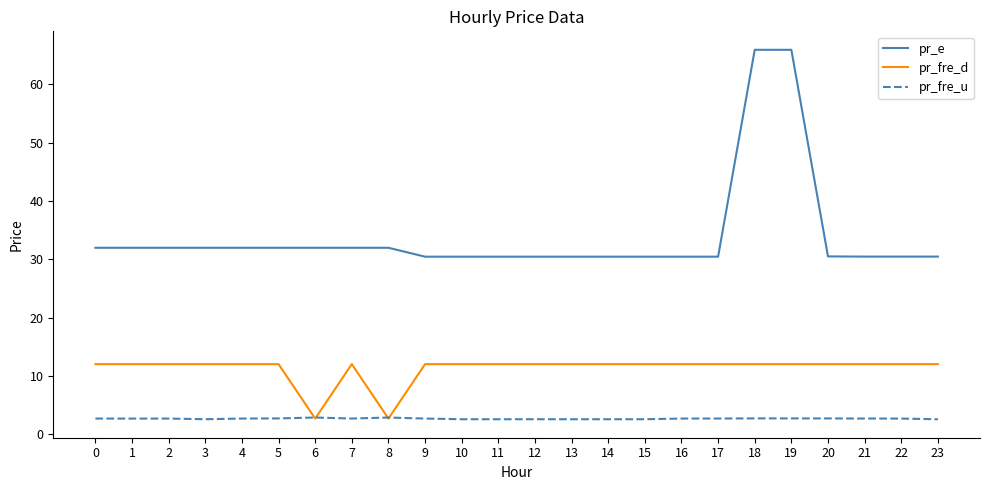

True or false: pr_e has a value of 65.9 at 19.

True